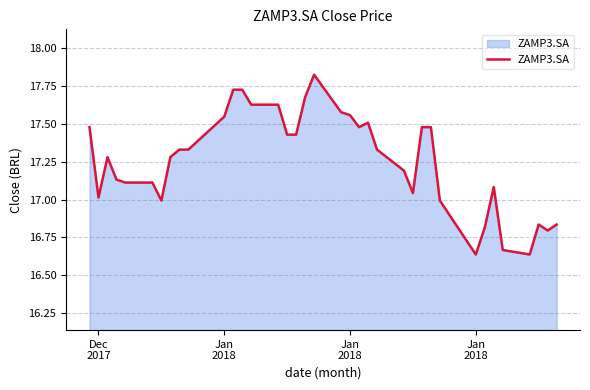

Where is the first local minimum?

Dec
2017